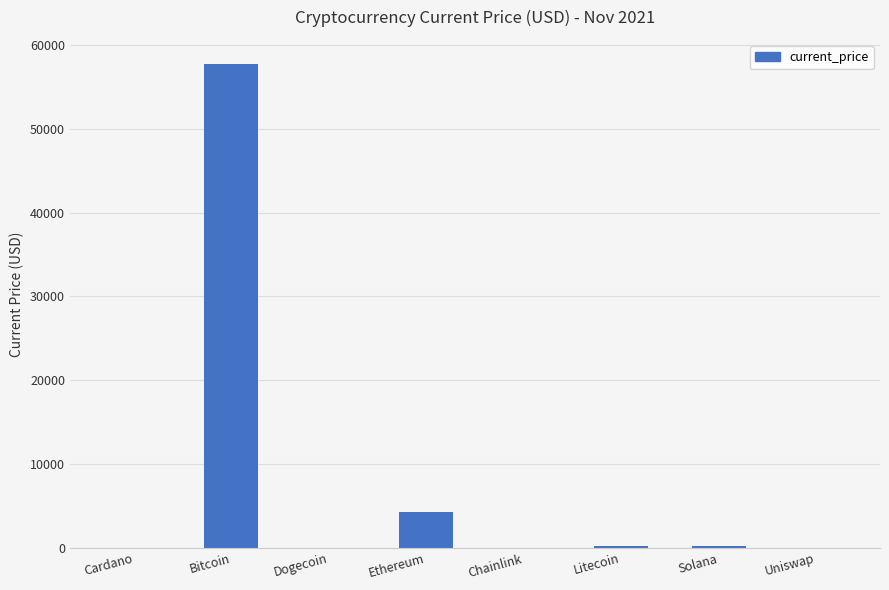

Which has a higher value, Dogecoin or Ethereum?

Ethereum